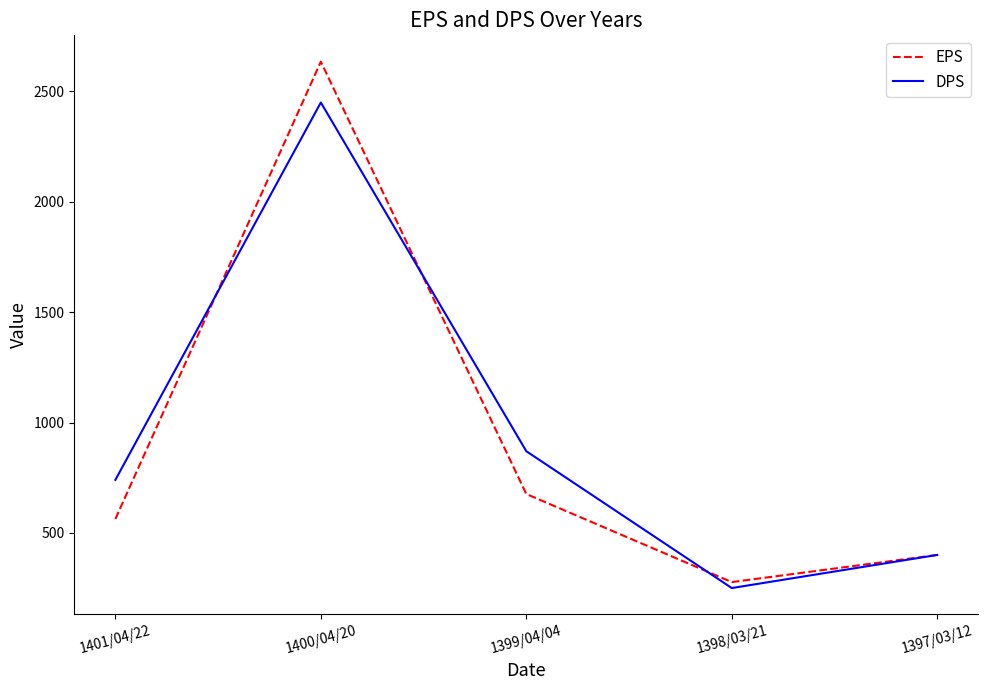

What is the difference between the second highest and second lowest values in the DPS series?

470